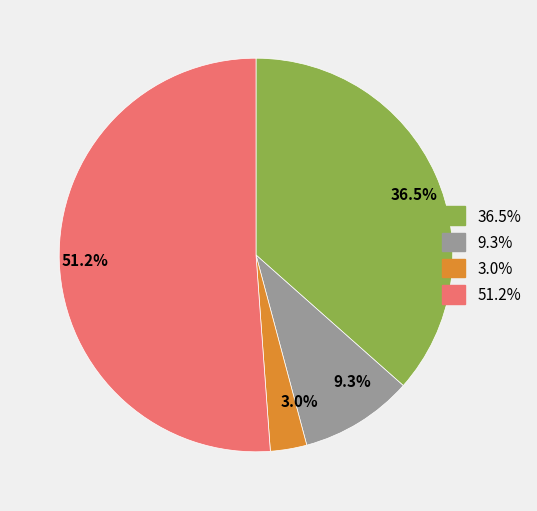

To the nearest percent, what is the difference between the largest and smallest slice percentages?

48%